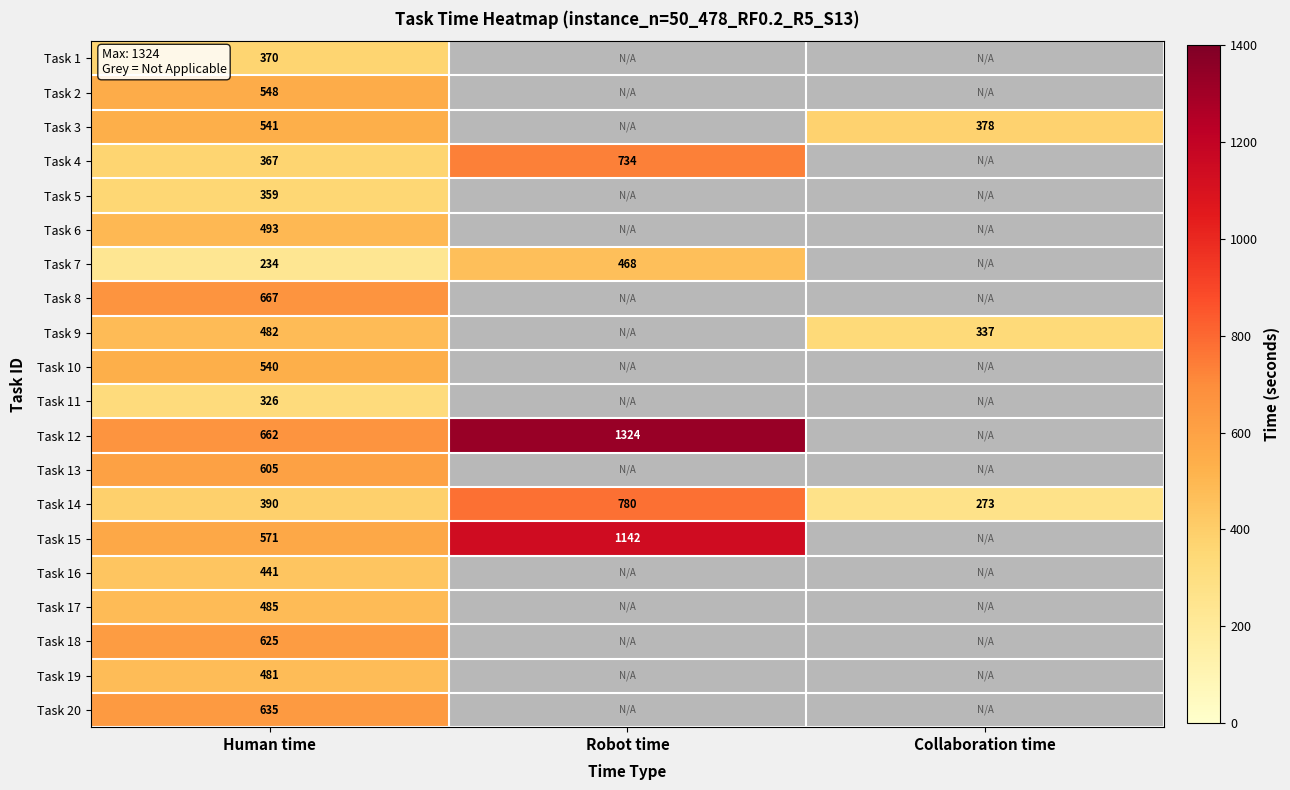

The Task 10 series shows 763 at Human time. True or false?

False